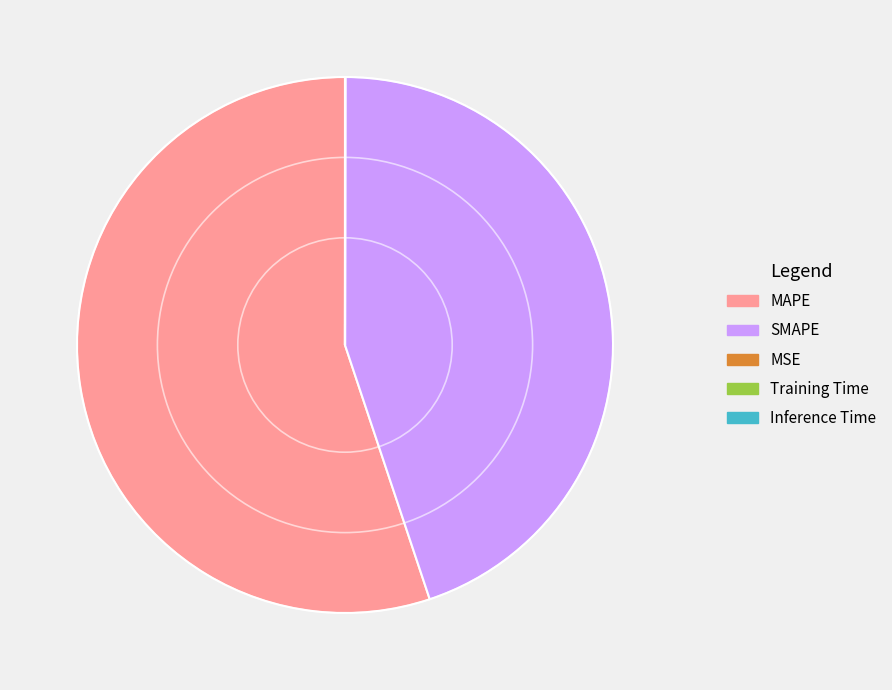

Combined, do SMAPE and MAPE account for over 50%?

Yes